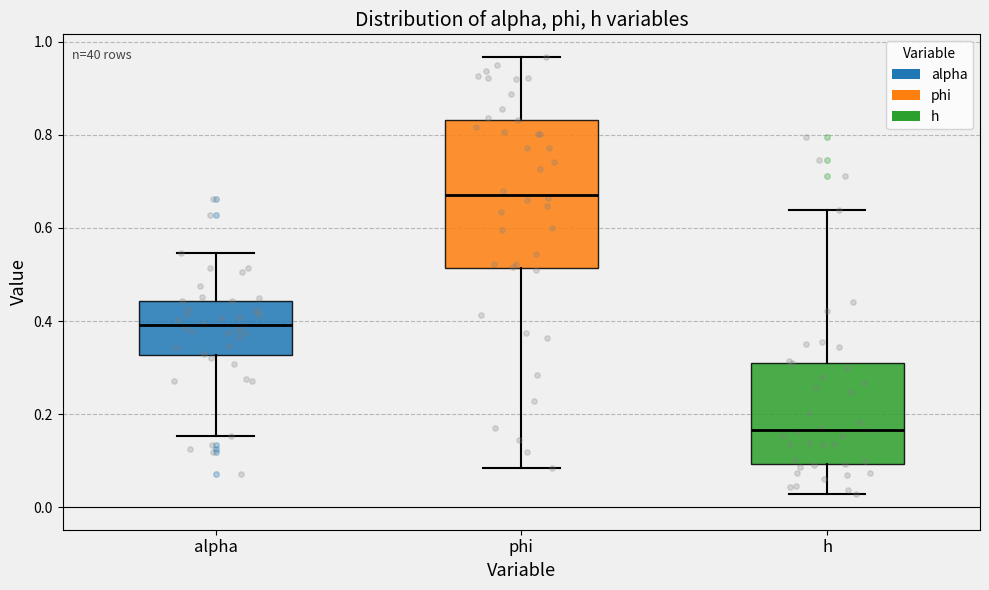

Reading left to right, read every box against the y-axis: the position of its median line, the range the box covers, and the ends of its whiskers. The values are not printed on the chart, so give them approximately, as read against the axis.

alpha: median 0.40, box 0.32 to 0.44, whiskers 0.16 to 0.54
phi: median 0.68, box 0.52 to 0.84, whiskers 0.08 to 0.96
h: median 0.16, box 0.10 to 0.32, whiskers 0.02 to 0.64